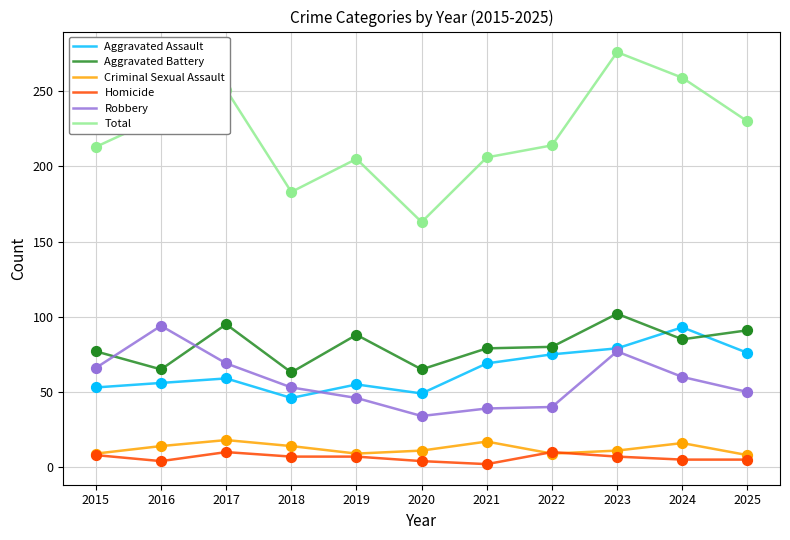

At how many categories does at least one series exceed 248?

3